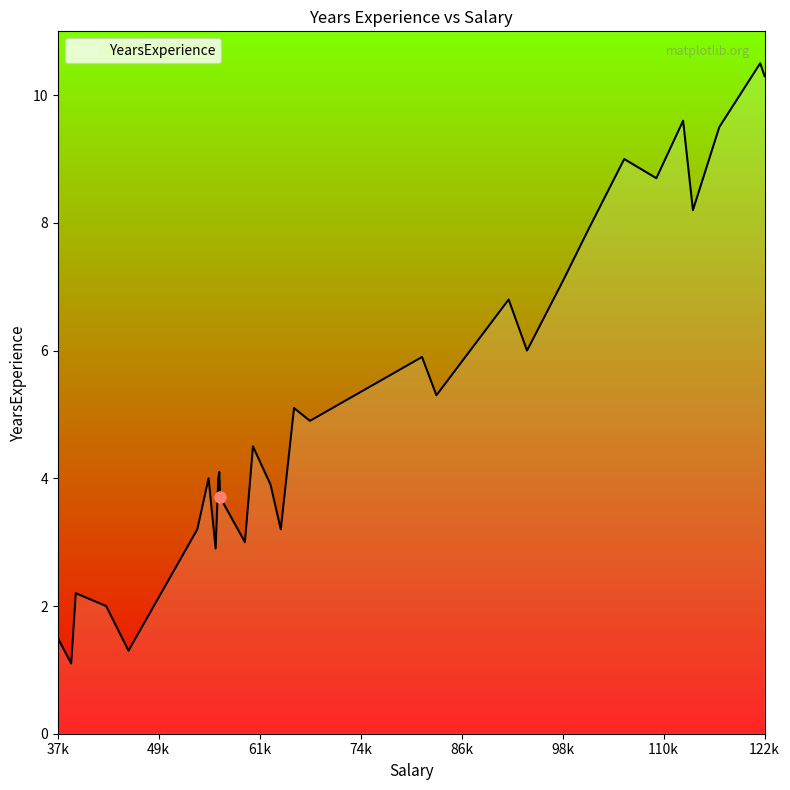

What is the greatest value displayed?

10.5